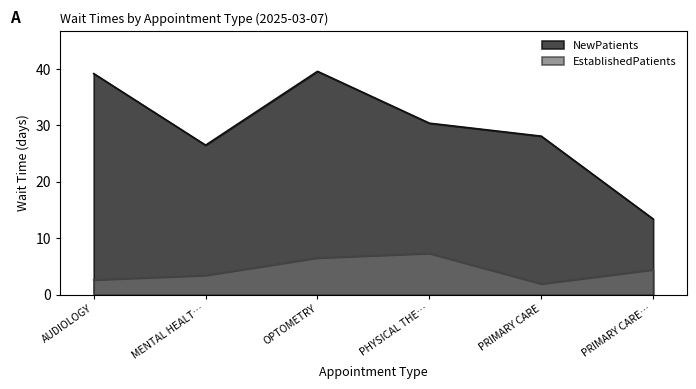

True or false: NewPatients has a value of 20.0 at PHYSICAL THE….

False